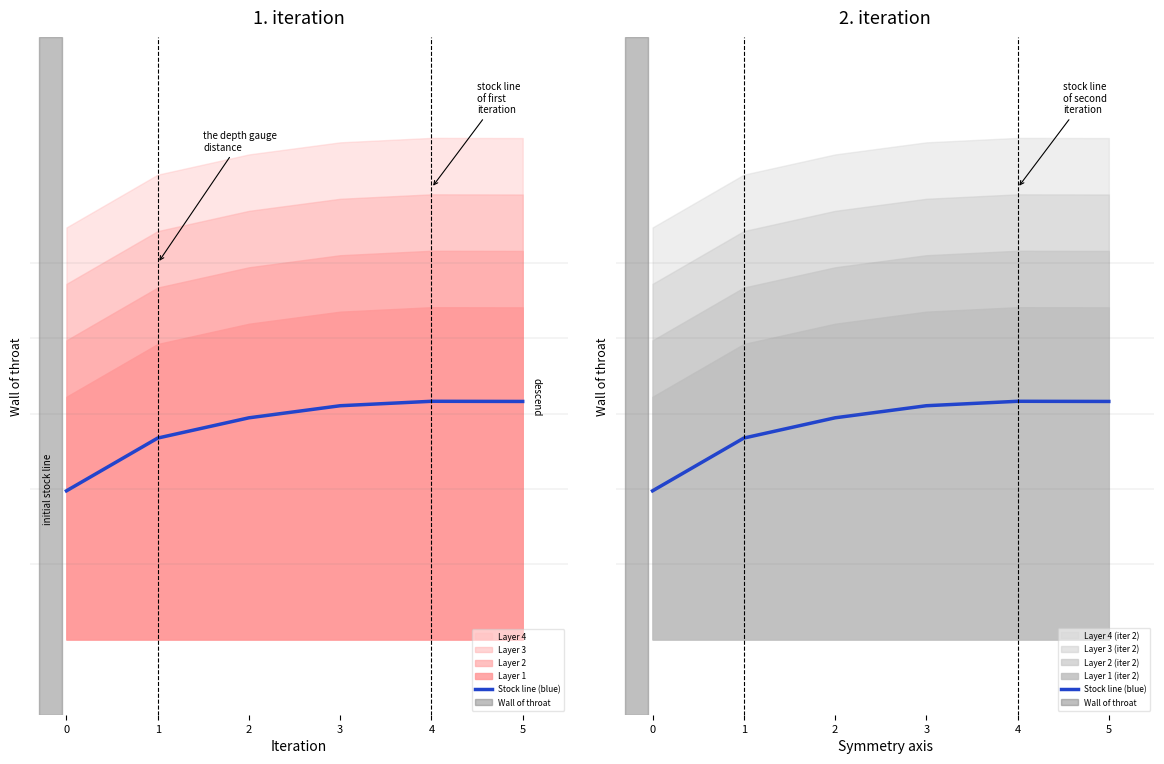

What is the average value?

5.7